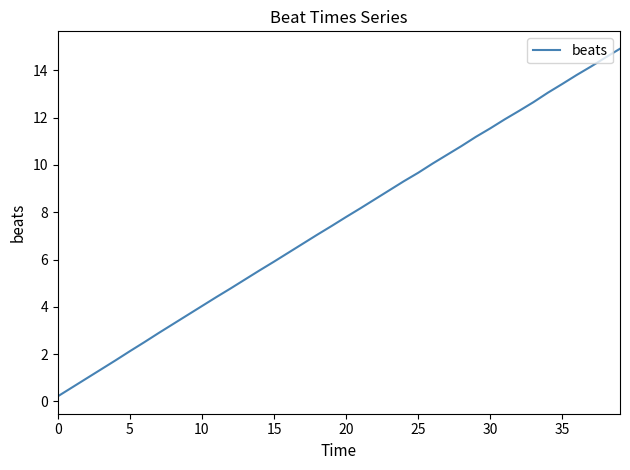

True or false: the data has more than 0 interior local peaks.

False